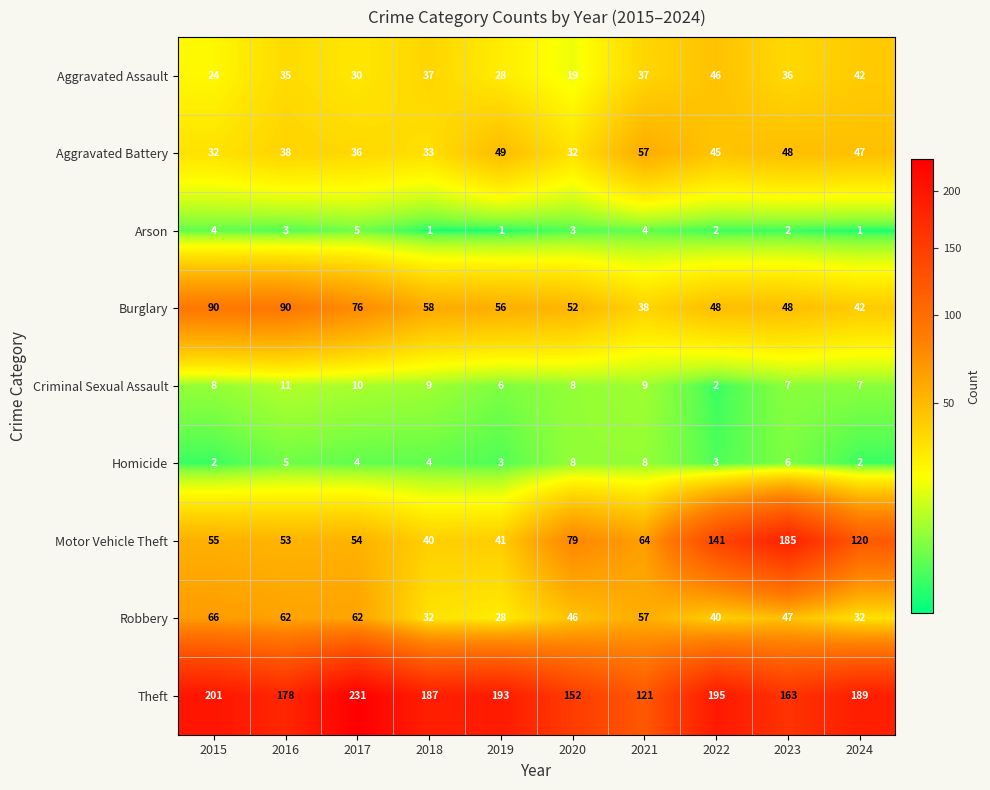

List the series in order of their peak value, lowest first.

Arson, Homicide, Criminal Sexual Assault, Aggravated Assault, Aggravated Battery, Robbery, Burglary, Motor Vehicle Theft, Theft